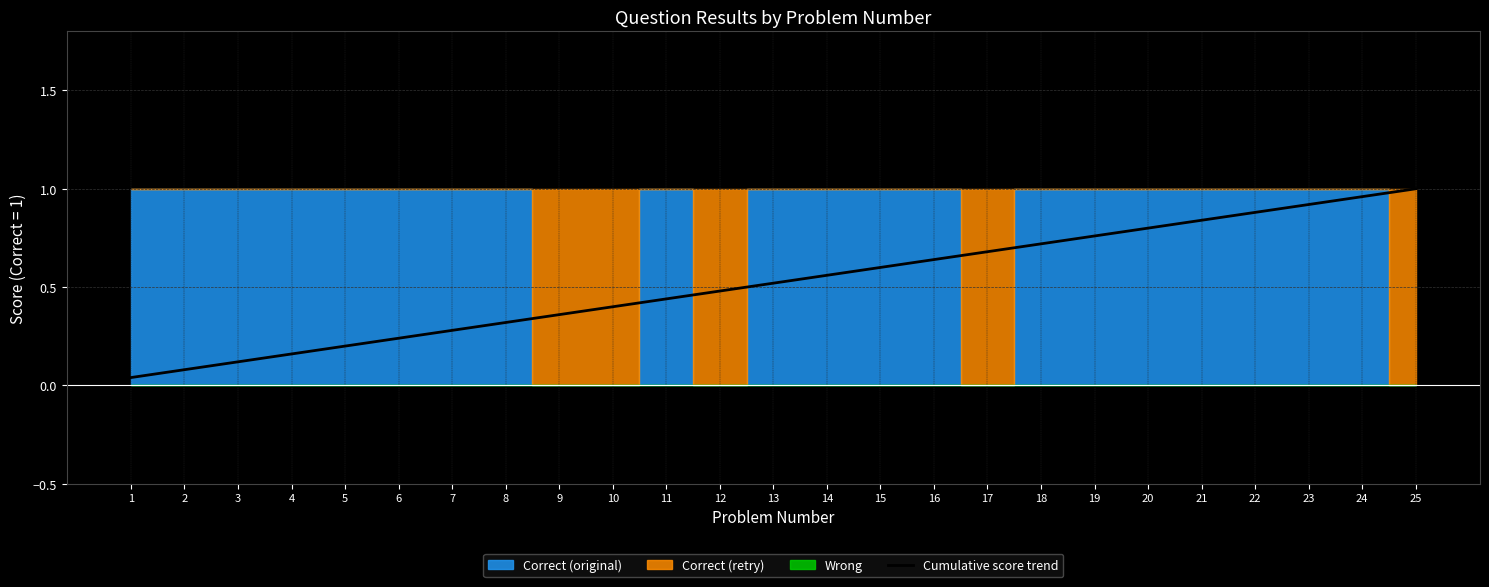

List the labels in order of value, largest first.

25, 24, 23, 22, 21, 20, 19, 18, 17, 16, 15, 14, 13, 12, 11, 10, 9, 8, 7, 6, 5, 4, 3, 2, 1